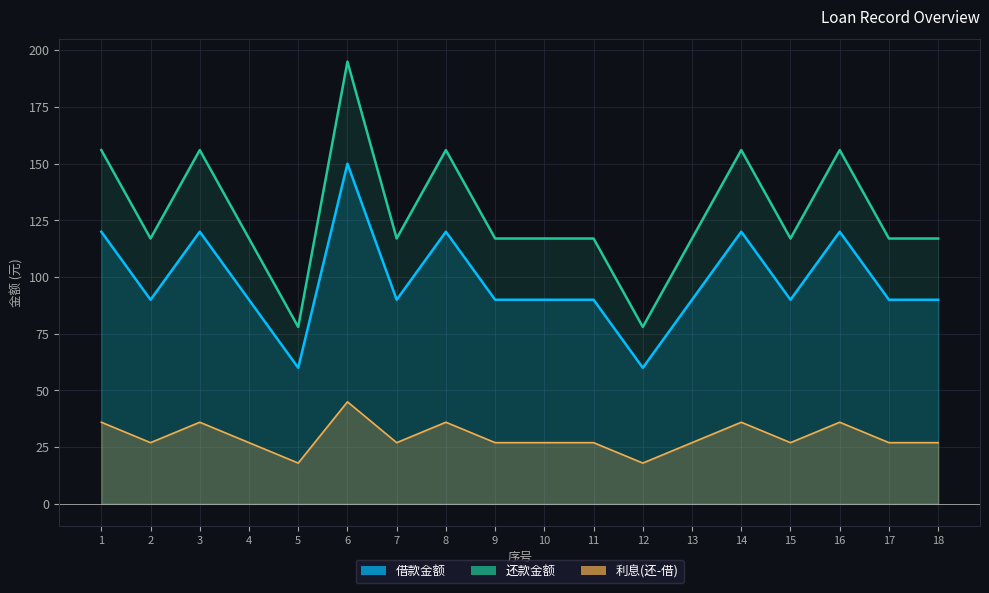

At which label does 还款金额 first exceed 117?

1